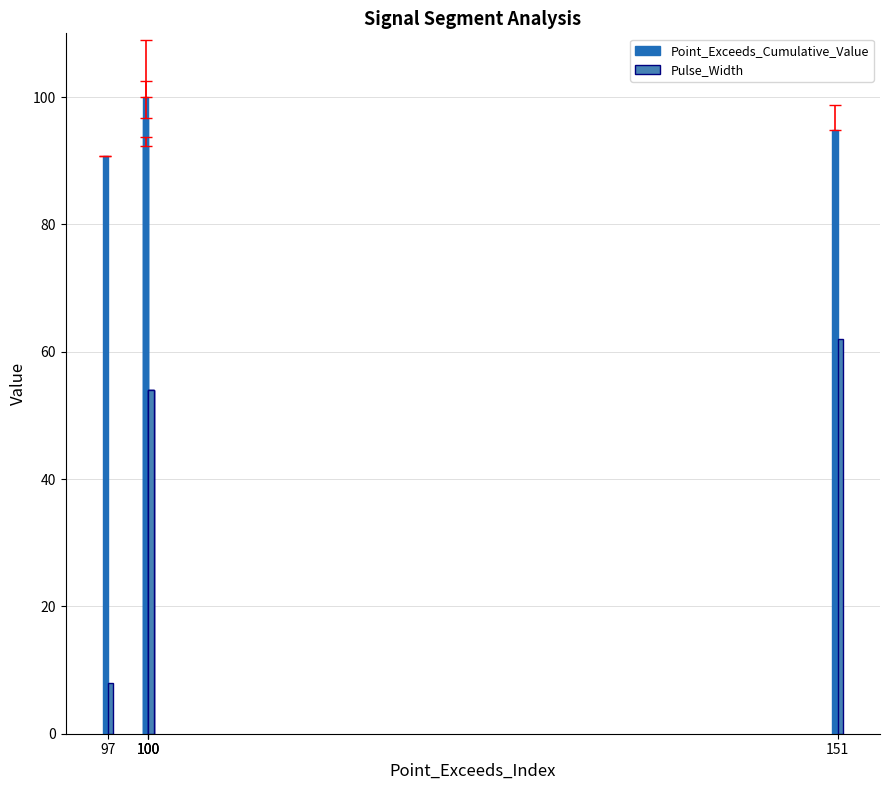

What is the sum of the Point_Exceeds_Cumulative_Value values at 100 and 100?

192.3